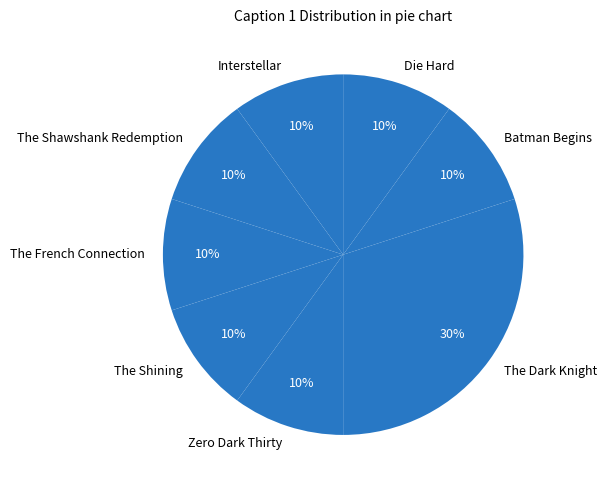

What is the ratio of the value at Zero Dark Thirty to the value at The French Connection?

1.0